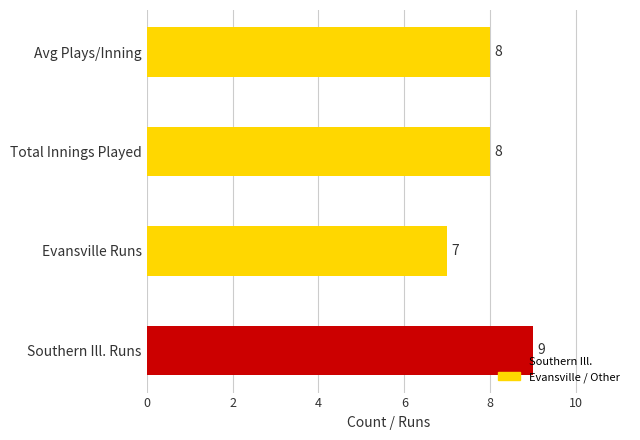

Approximately how many times larger is the value at Avg Plays/Inning compared to Evansville Runs?

1.1